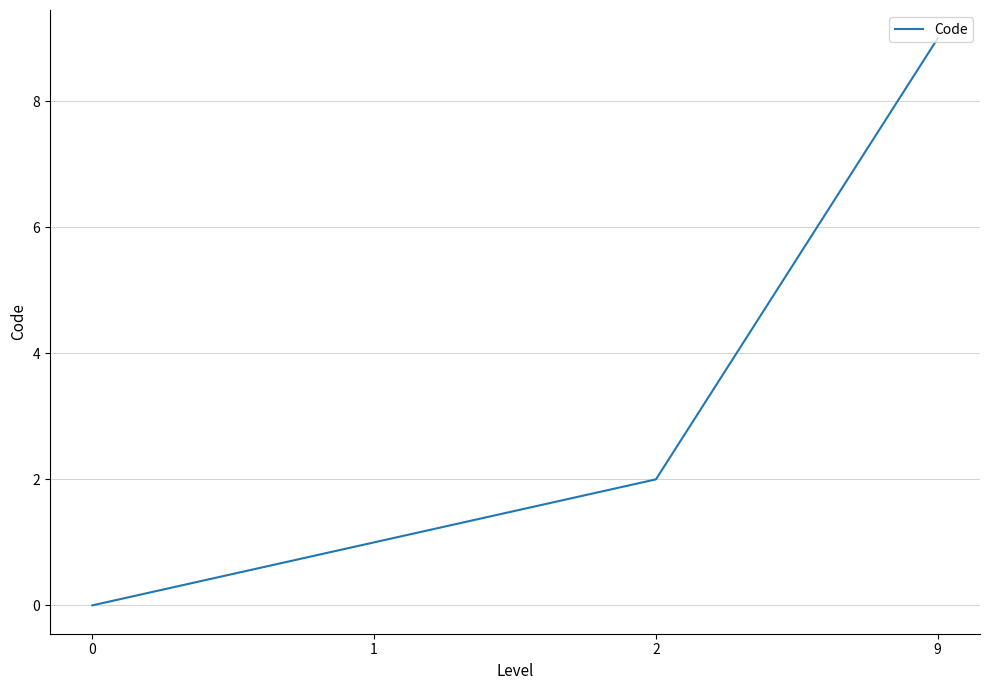

How many series are shown in this chart?

1